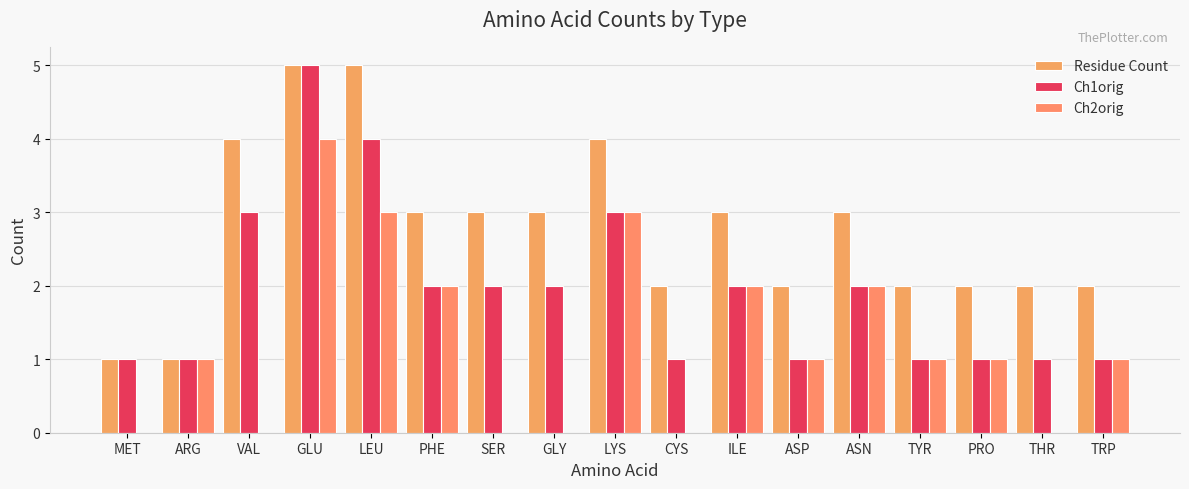

Is it true that Ch1orig equals 1 at CYS?

True